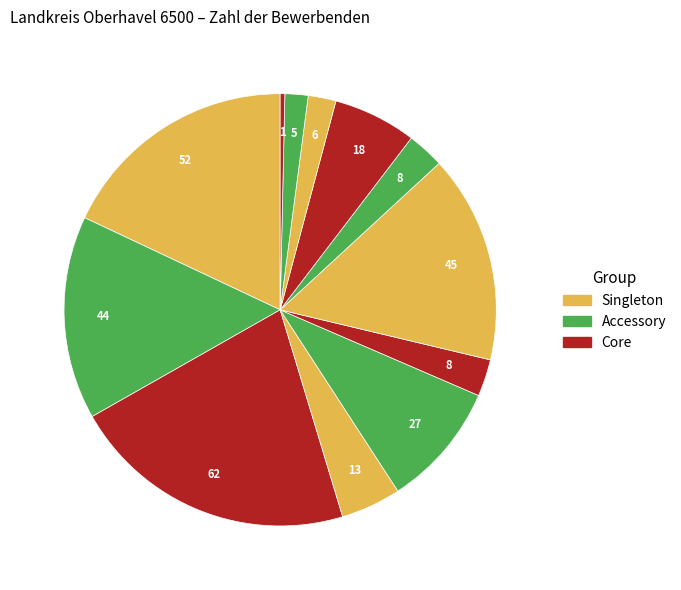

Count the number of slices in the pie.

12